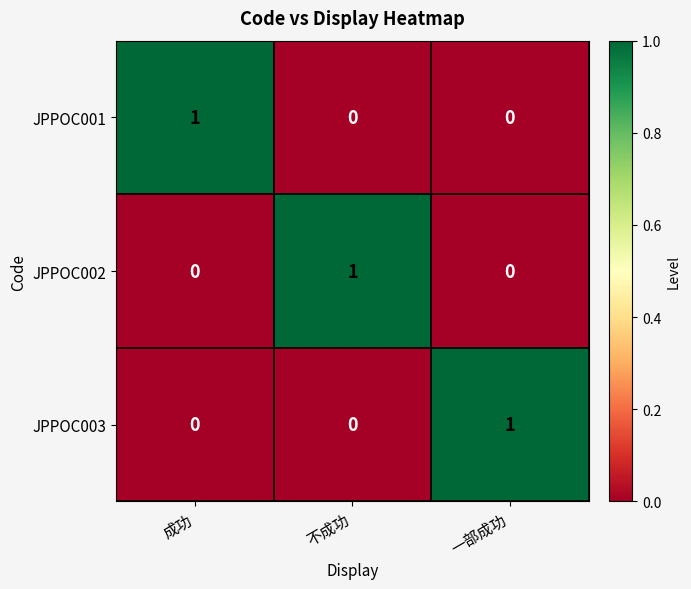

Is it true that JPPOC002 equals 1 at 成功?

False